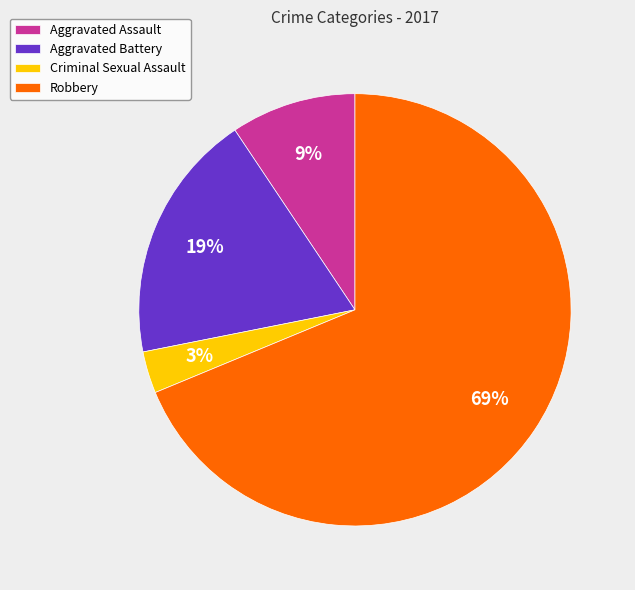

Does Robbery represent more than half of the total?

Yes